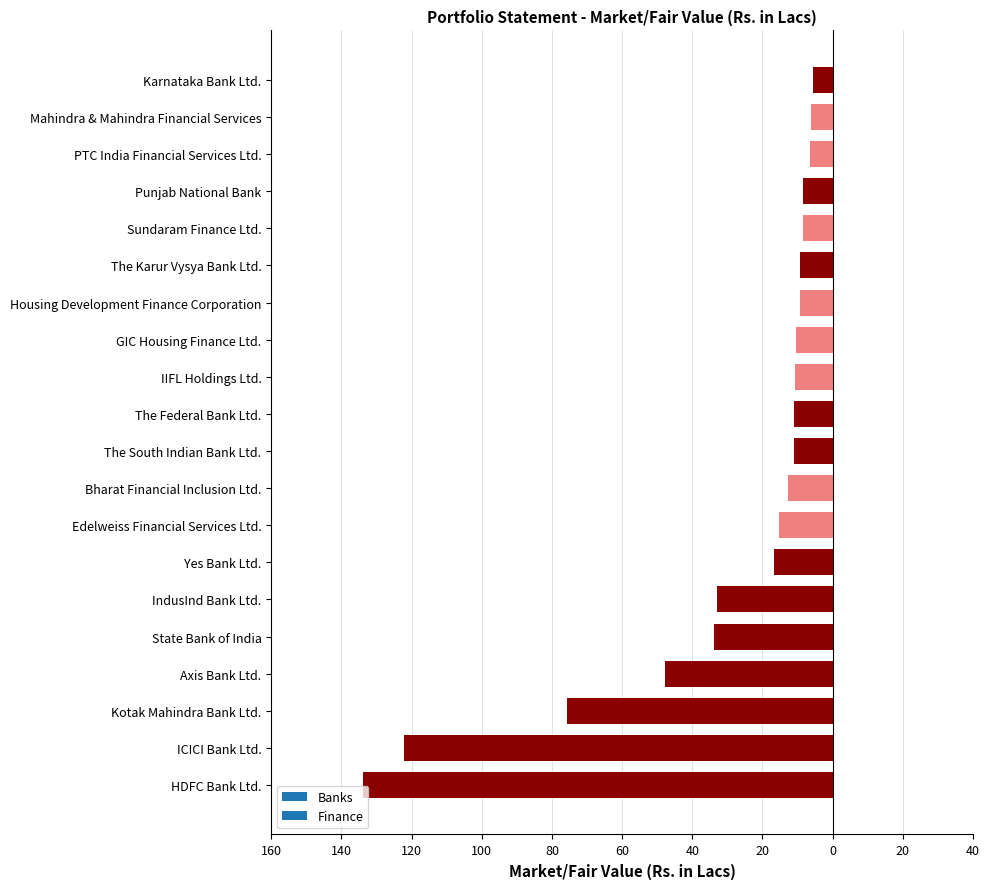

What is the maximum value shown in the chart?

-5.7